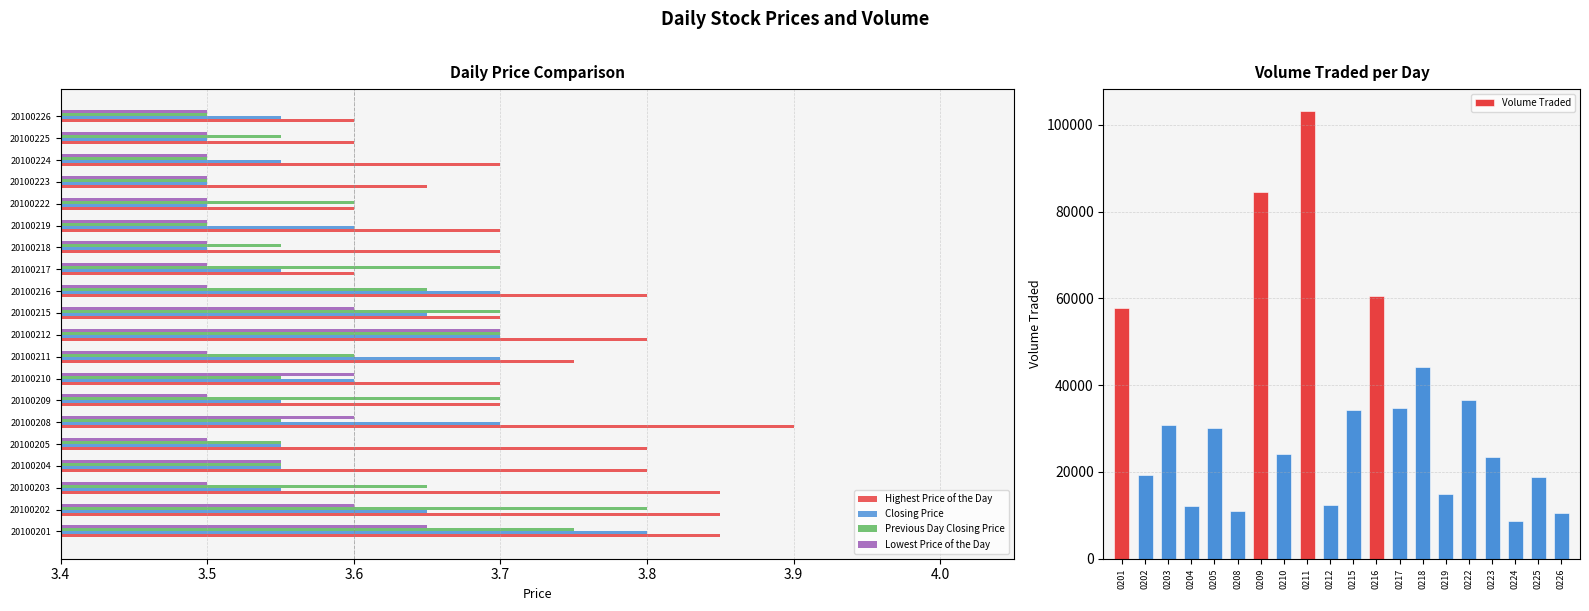

At how many categories does at least one series exceed 7398?

20